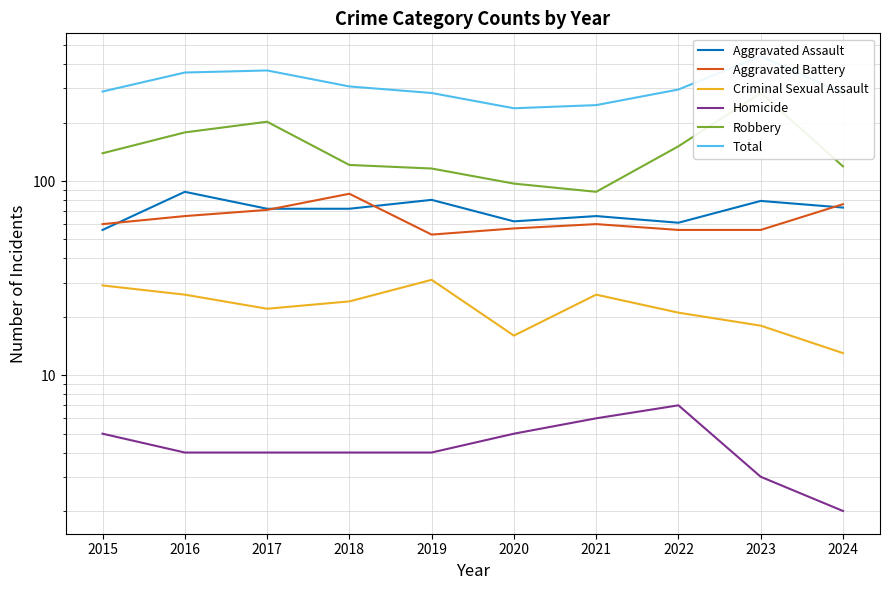

Reading left to right, extract all data points from this chart.

Aggravated Assault: 2015=56	2016=88	2017=72	2018=72	2019=80	2020=62	2021=66	2022=61	2023=79	2024=73
Aggravated Battery: 2015=60	2016=66	2017=71	2018=86	2019=53	2020=57	2021=60	2022=56	2023=56	2024=76
Criminal Sexual Assault: 2015=29	2016=26	2017=22	2018=24	2019=31	2020=16	2021=26	2022=21	2023=18	2024=13
Homicide: 2015=5	2016=4	2017=4	2018=4	2019=4	2020=5	2021=6	2022=7	2023=3	2024=2
Robbery: 2015=139	2016=178	2017=202	2018=121	2019=116	2020=97	2021=88	2022=151	2023=284	2024=119
Total: 2015=289	2016=362	2017=371	2018=307	2019=284	2020=237	2021=246	2022=296	2023=440	2024=283